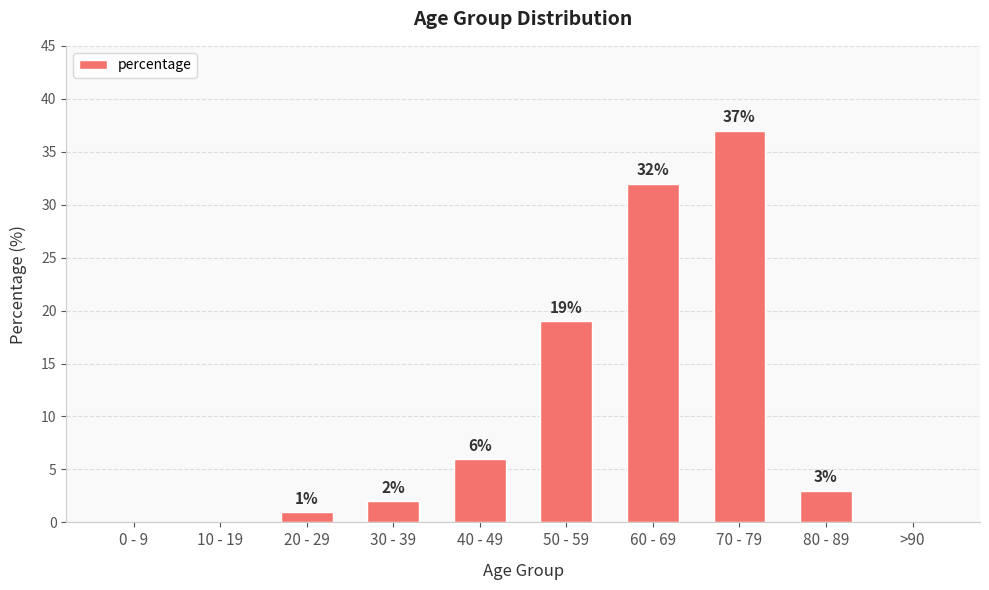

Reading right to left, list all the values displayed in this chart.

0	3	37	32	19	6	2	1	0	0